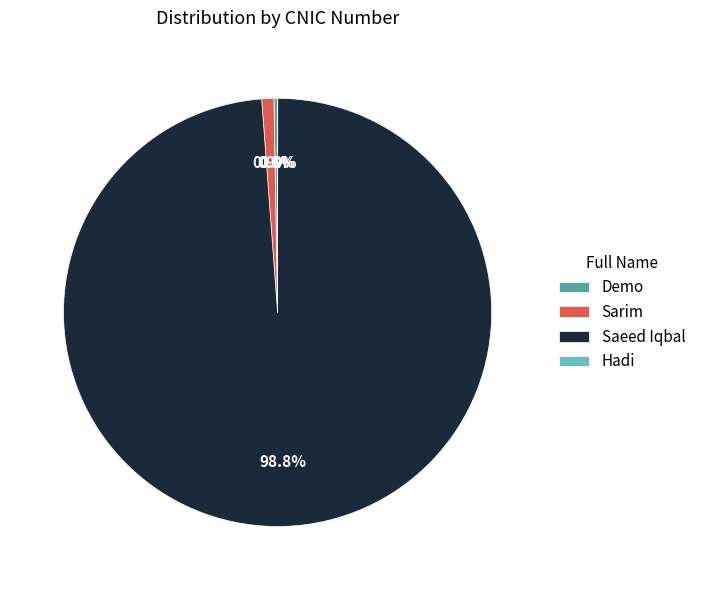

Combined, do Saeed Iqbal and Sarim account for over 50%?

Yes